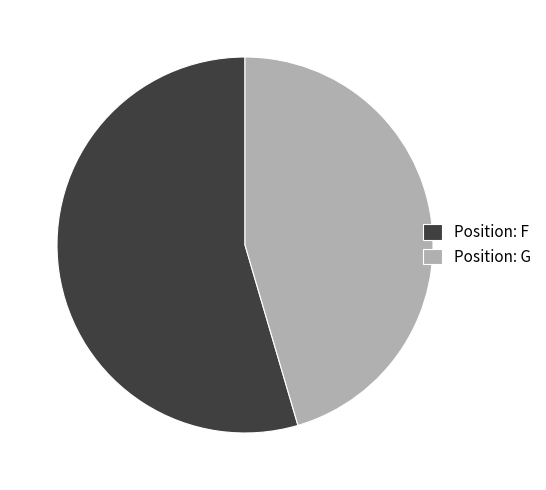

Do Position: F and Position: G together represent more than half of the pie?

Yes